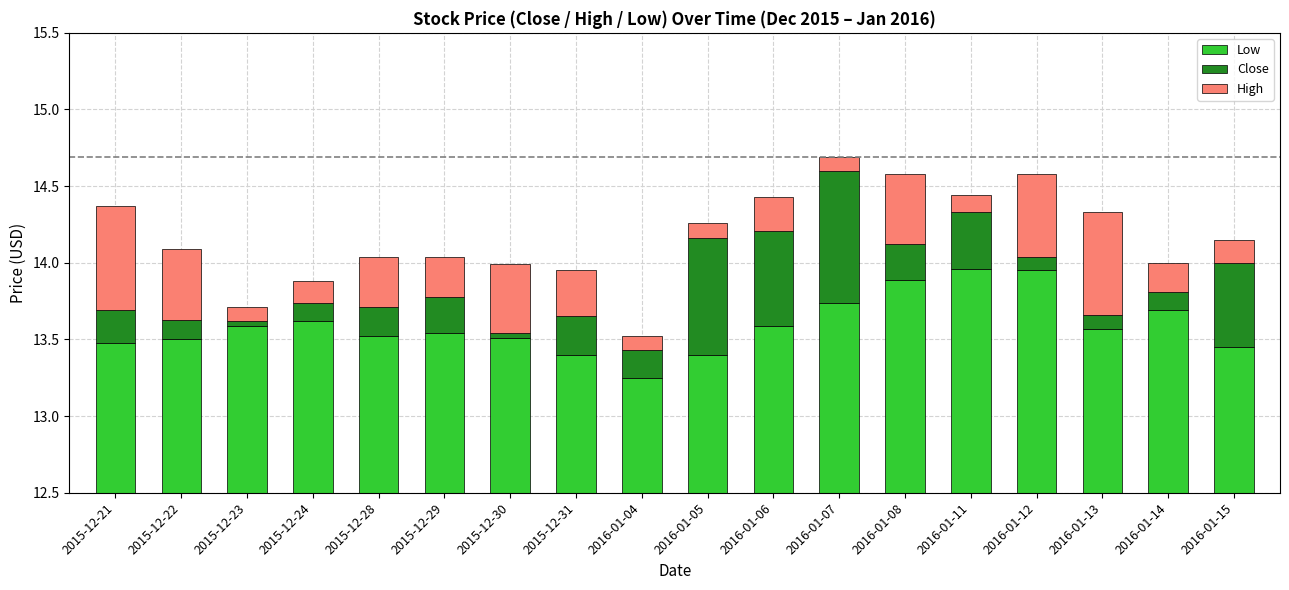

What are all the series names shown in the legend?

Low, Close, High